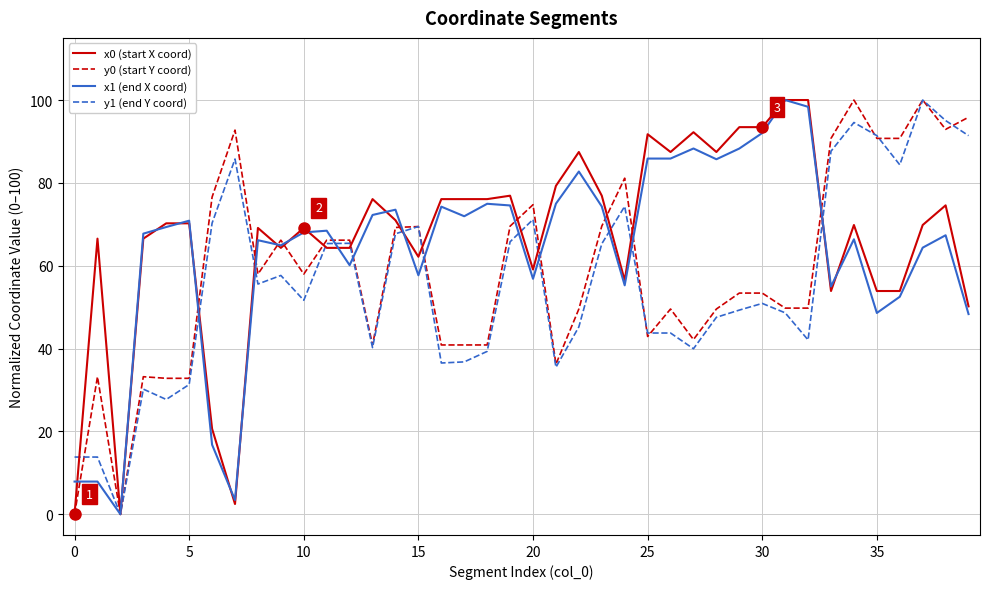

Count the number of data series in this chart.

4